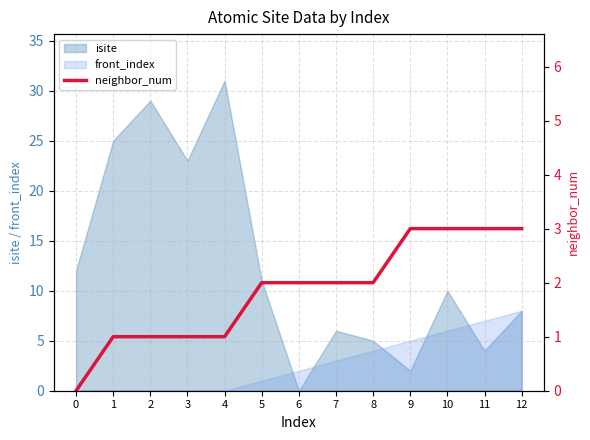

Is it true that isite equals 25 at 1?

True